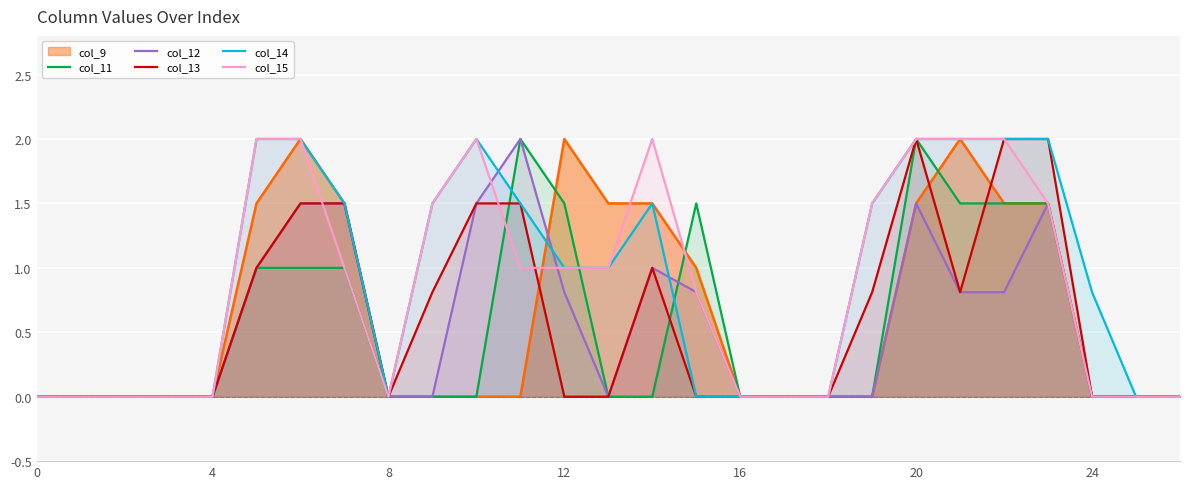

What is the highest value of the col_15 series?

2.0